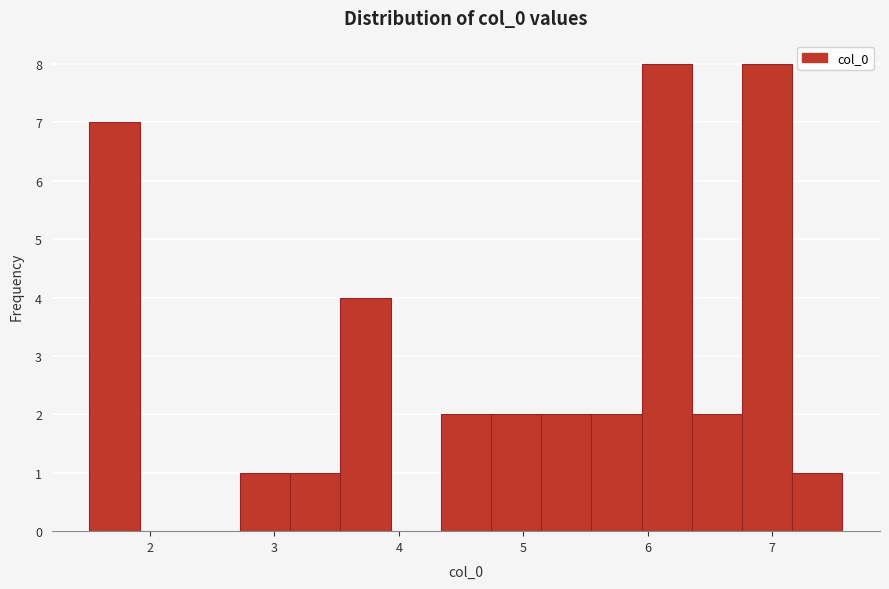

Reading left to right, list every bar in this chart as the range it spans on the x-axis followed by its height. Neither the bar edges nor the heights are printed on the chart, so give them approximately, as read against the axes.

1.5 to 1.9: 7
1.9 to 2.3: 0
2.3 to 2.7: 0
2.7 to 3.1: 1
3.1 to 3.5: 1
3.5 to 3.9: 4
3.9 to 4.3: 0
4.3 to 4.7: 2
4.7 to 5.1: 2
5.1 to 5.5: 2
5.5 to 6.0: 2
6.0 to 6.4: 8
6.4 to 6.8: 2
6.8 to 7.2: 8
7.2 to 7.6: 1